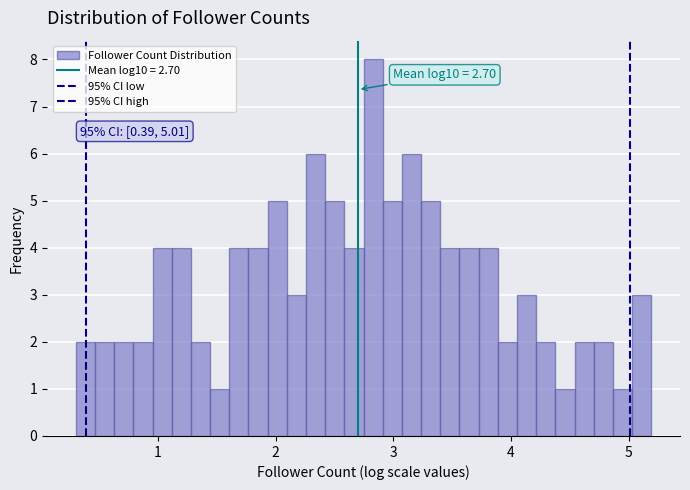

Around what value on the x-axis is the tallest bar? Give the approximate position of its centre, as read against the axis.

2.8